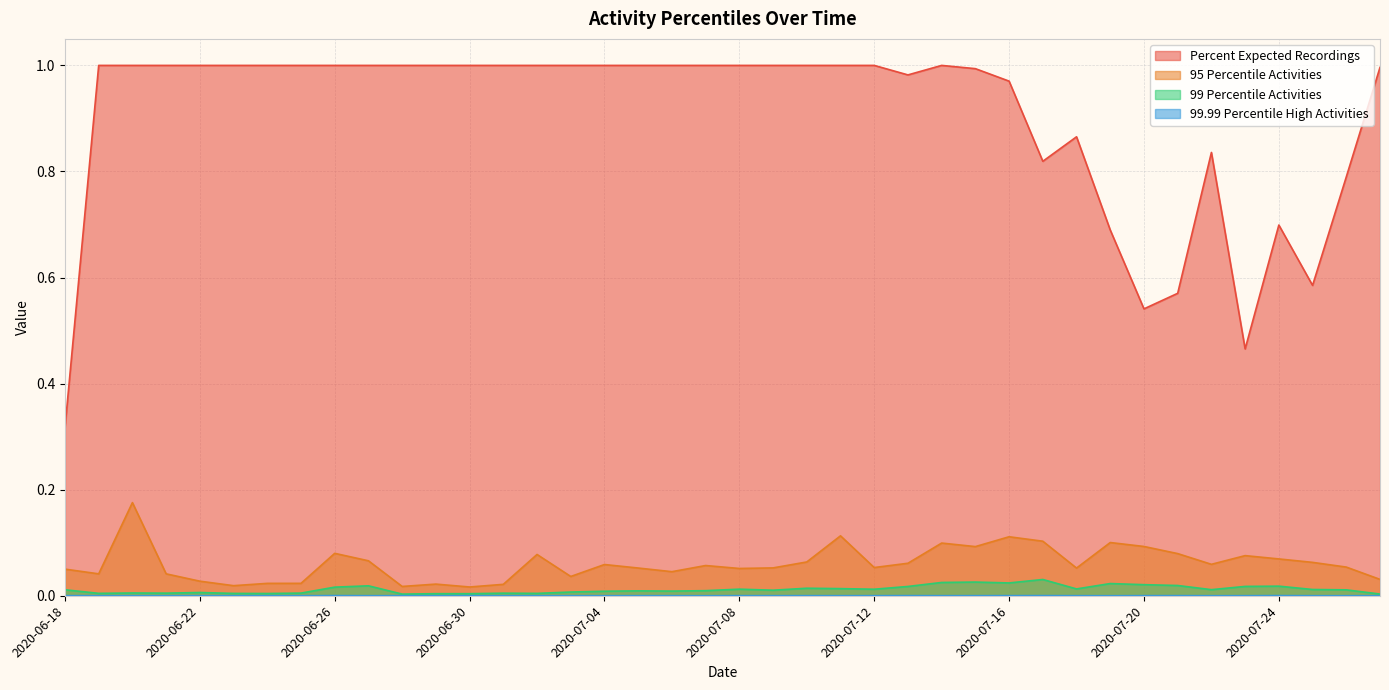

Reading left to right, list all the values displayed in this chart.

Percent Expected Recordings: 0.3	1.0	1.0	1.0	1.0	1.0	1.0	1.0	1.0	1.0	1.0	1.0	1.0	1.0	1.0	1.0	1.0	1.0	1.0	1.0	1.0	1.0	1.0	1.0	1.0	1.0	1.0	1.0	1.0	0.8	0.9	0.7	0.5	0.6	0.8	0.5	0.7	0.6	0.8	1.0
95 Percentile Activities: 0.1	0.0	0.2	0.0	0.0	0.0	0.0	0.0	0.1	0.1	0.0	0.0	0.0	0.0	0.1	0.0	0.1	0.1	0.0	0.1	0.1	0.1	0.1	0.1	0.1	0.1	0.1	0.1	0.1	0.1	0.1	0.1	0.1	0.1	0.1	0.1	0.1	0.1	0.1	0.0
99 Percentile Activities: 0.0	0.0	0.0	0.0	0.0	0.0	0.0	0.0	0.0	0.0	0.0	0.0	0.0	0.0	0.0	0.0	0.0	0.0	0.0	0.0	0.0	0.0	0.0	0.0	0.0	0.0	0.0	0.0	0.0	0.0	0.0	0.0	0.0	0.0	0.0	0.0	0.0	0.0	0.0	0.0
99.99 Percentile High Activities: 0.0	0.0	0.0	0.0	0.0	0.0	0.0	0.0	0.0	0.0	0.0	0.0	0.0	0.0	0.0	0.0	0.0	0.0	0.0	0.0	0.0	0.0	0.0	0.0	0.0	0.0	0.0	0.0	0.0	0.0	0.0	0.0	0.0	0.0	0.0	0.0	0.0	0.0	0.0	0.0